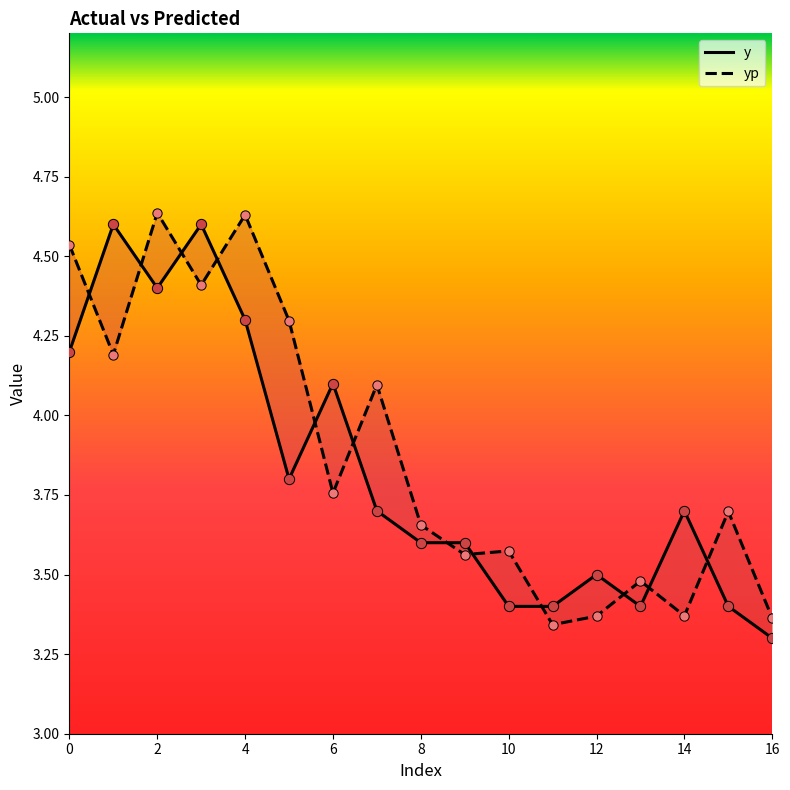

Is the value of y at 13 greater than the value of yp at 15?

No